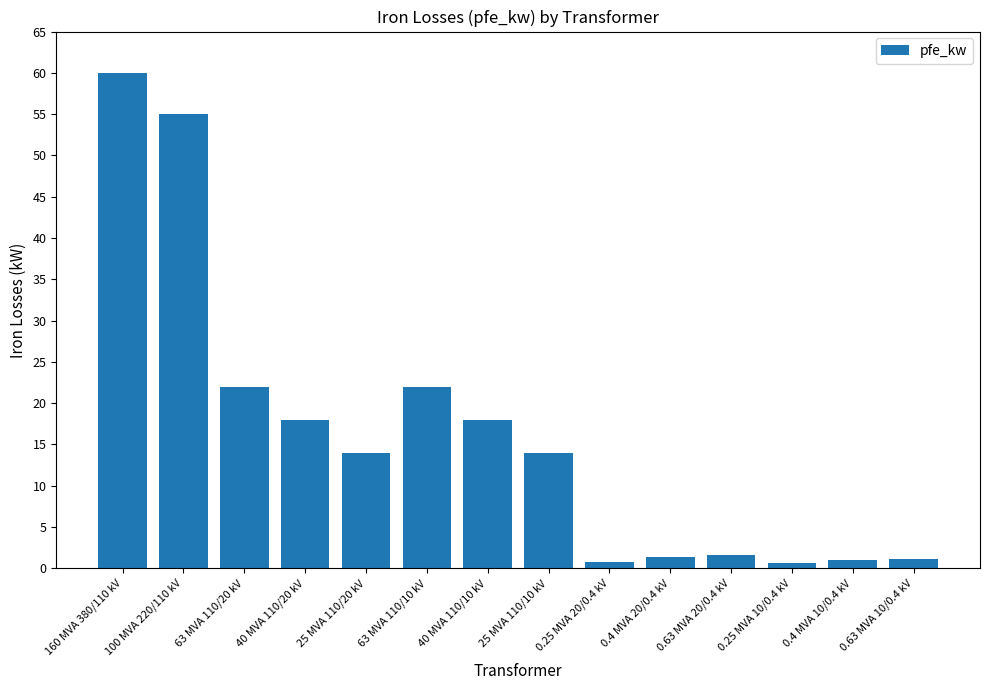

How many categories are shown in the chart?

14